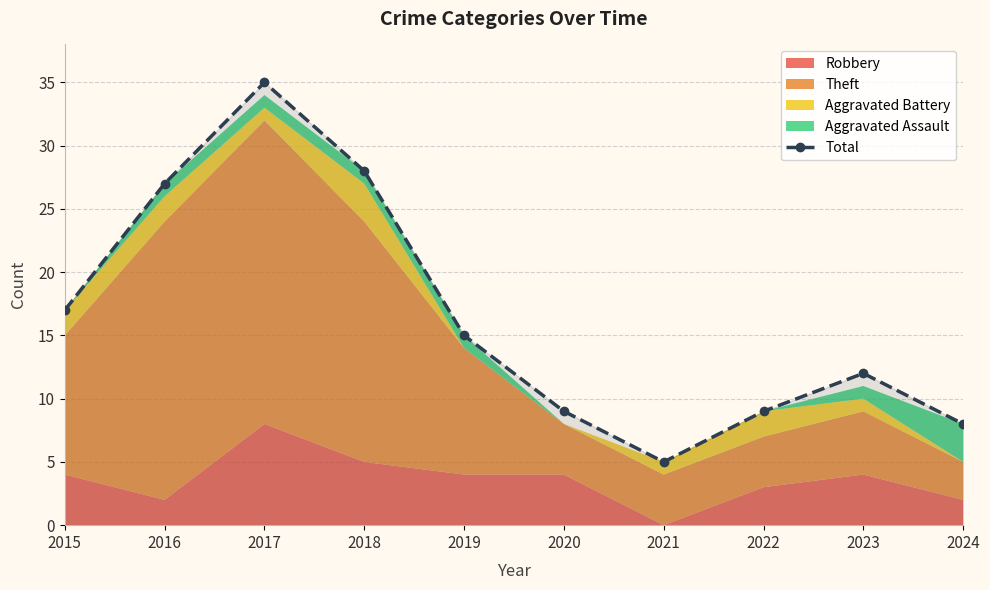

Rank the categories by value from highest to lowest.

2017, 2018, 2016, 2015, 2019, 2023, 2020, 2022, 2024, 2021